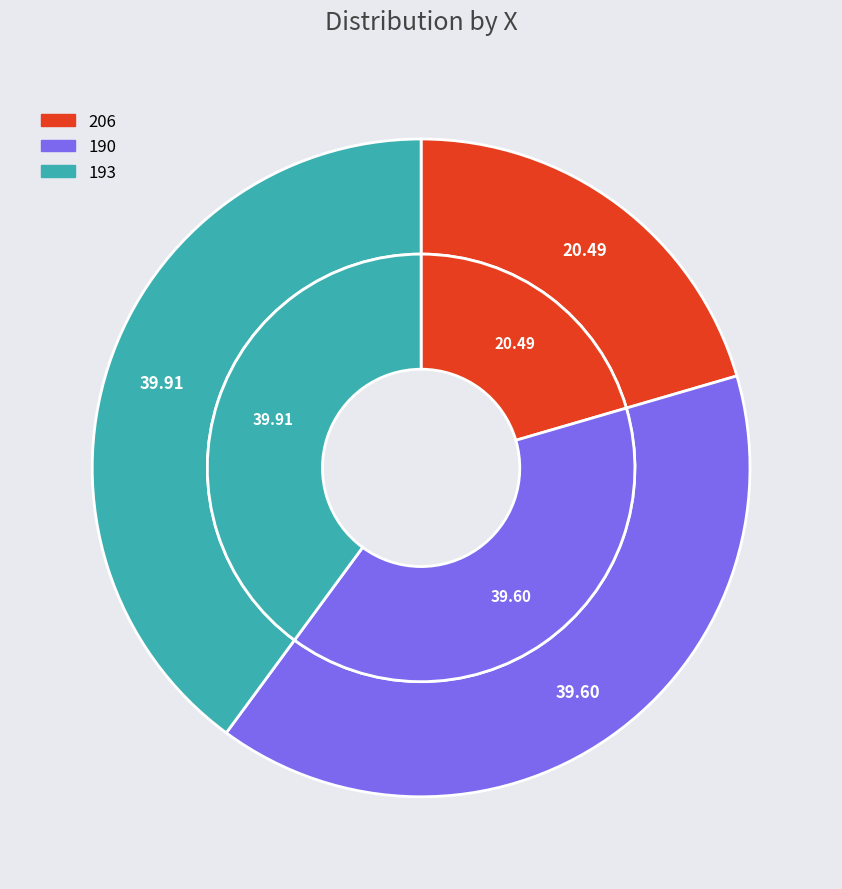

How many segments does this pie chart have?

3